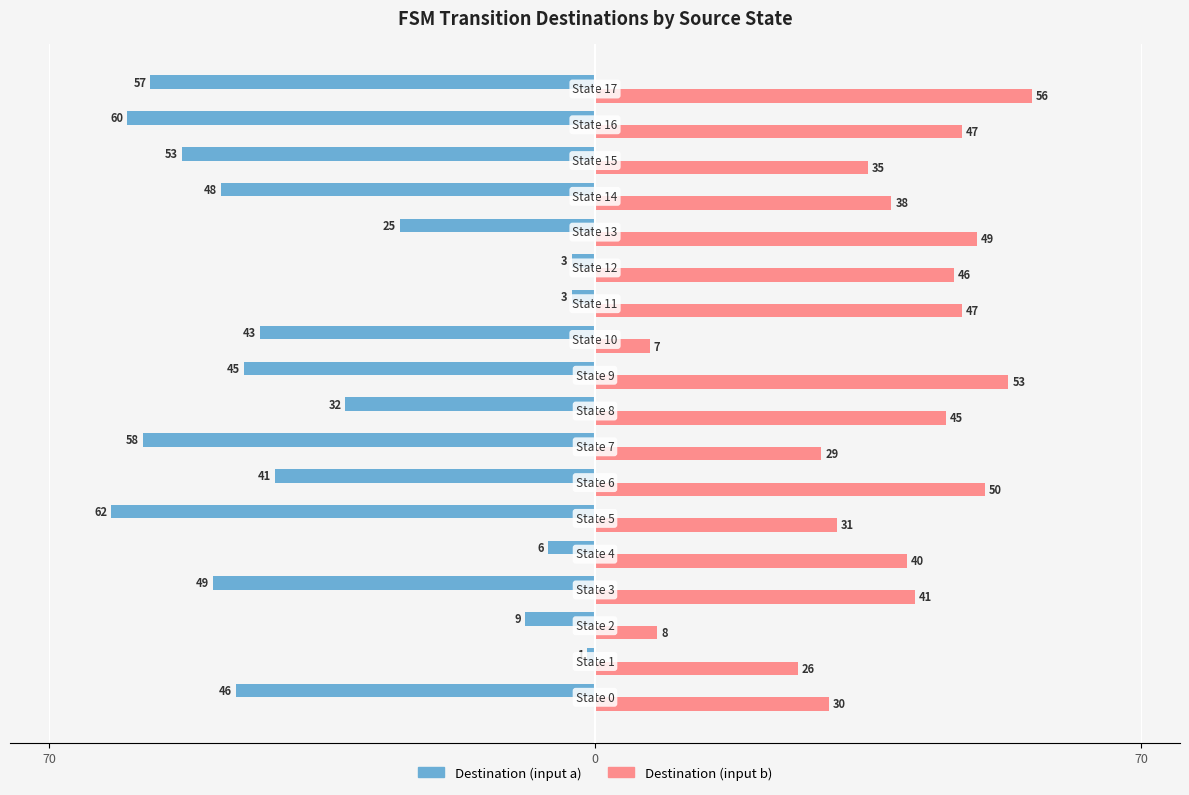

What are all the series names shown in the legend?

Destination (input a), Destination (input b)